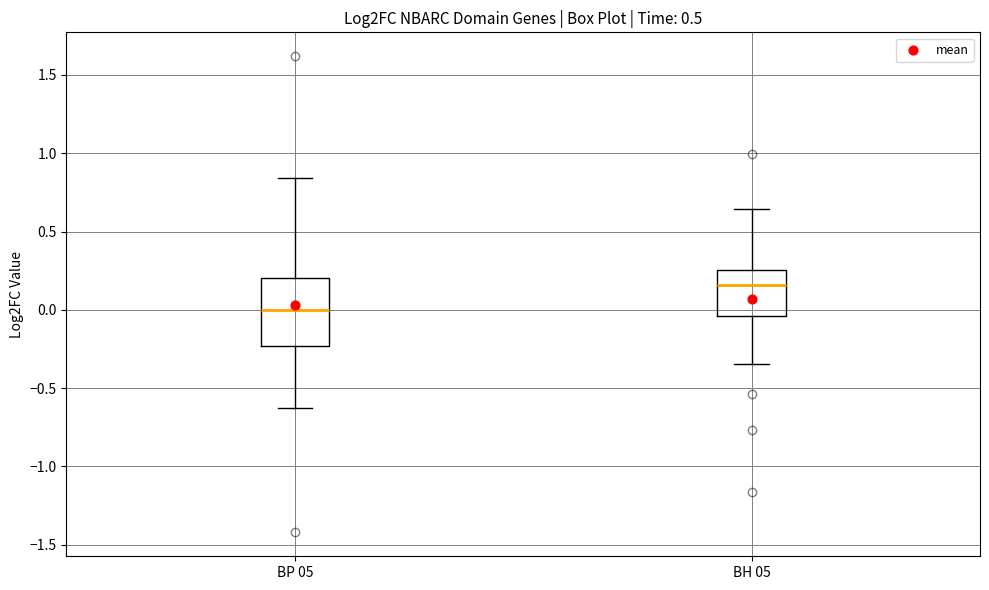

Comparing the boxes themselves (not the whiskers), which one is the tallest?

BP 05